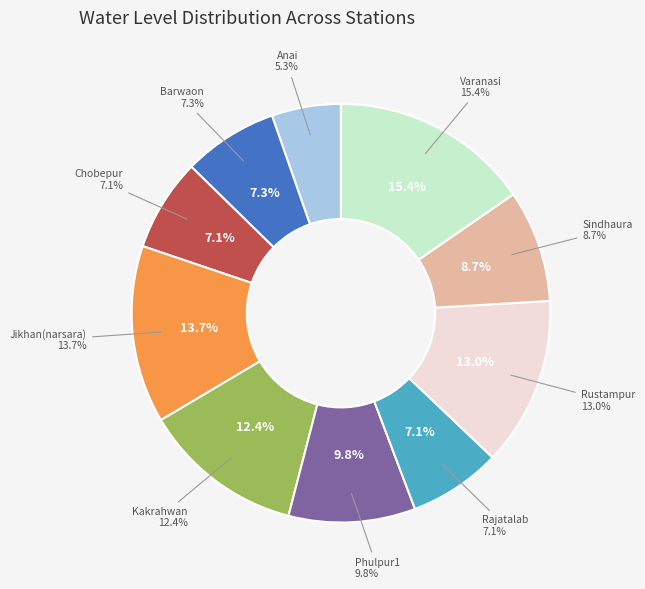

How many slices are in this pie chart?

10